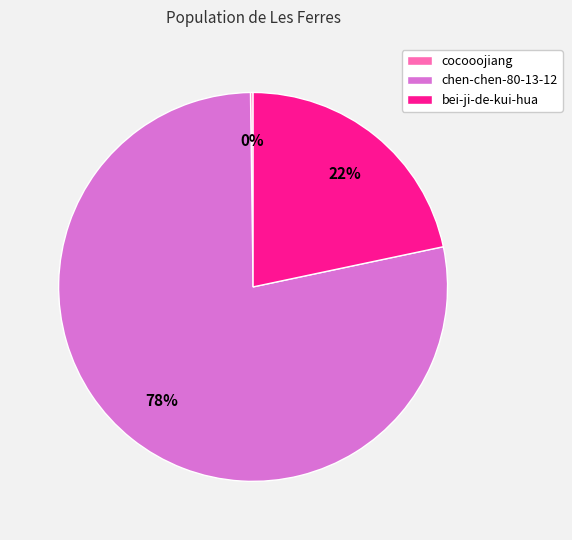

To the nearest percent, what is the combined percentage of chen-chen-80-13-12 and bei-ji-de-kui-hua?

100%